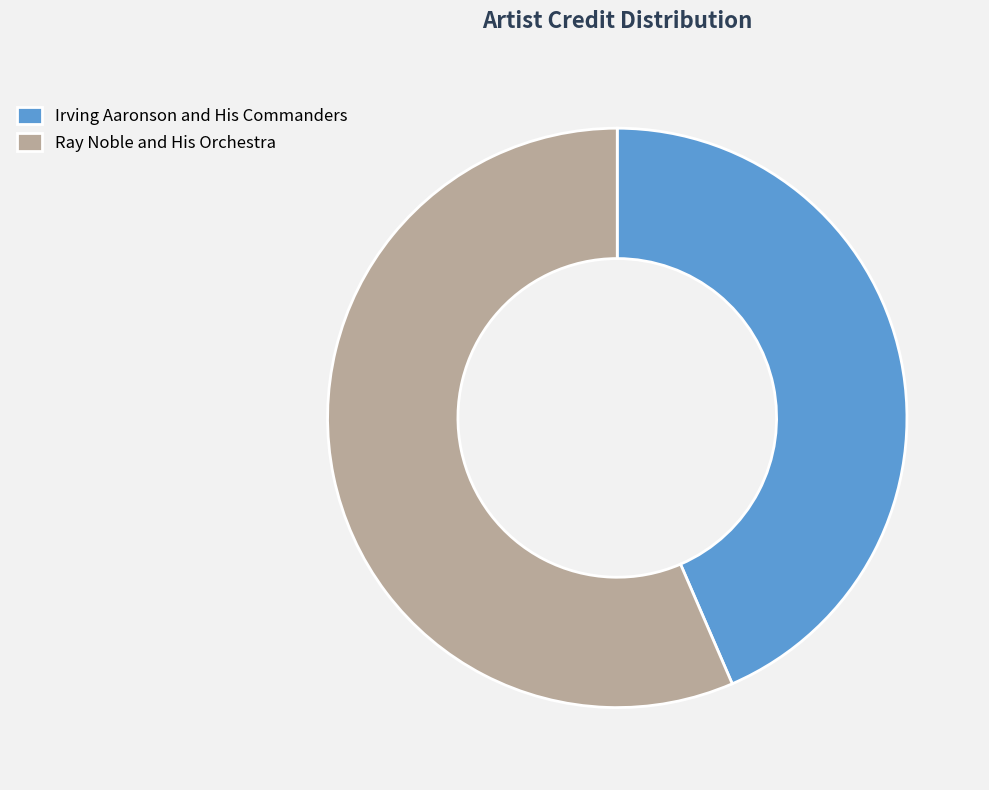

Do Ray Noble and His Orchestra and Irving Aaronson and His Commanders together represent more than half of the pie?

Yes